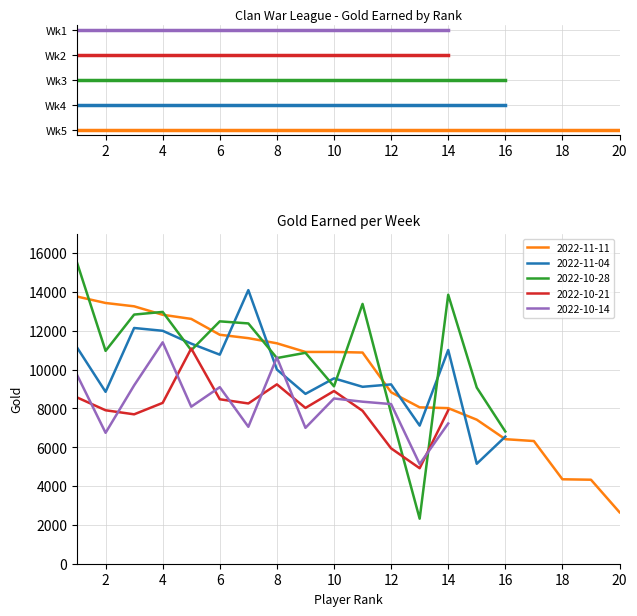

The Gold_2022-11-04 series shows 0 at 17. True or false?

True